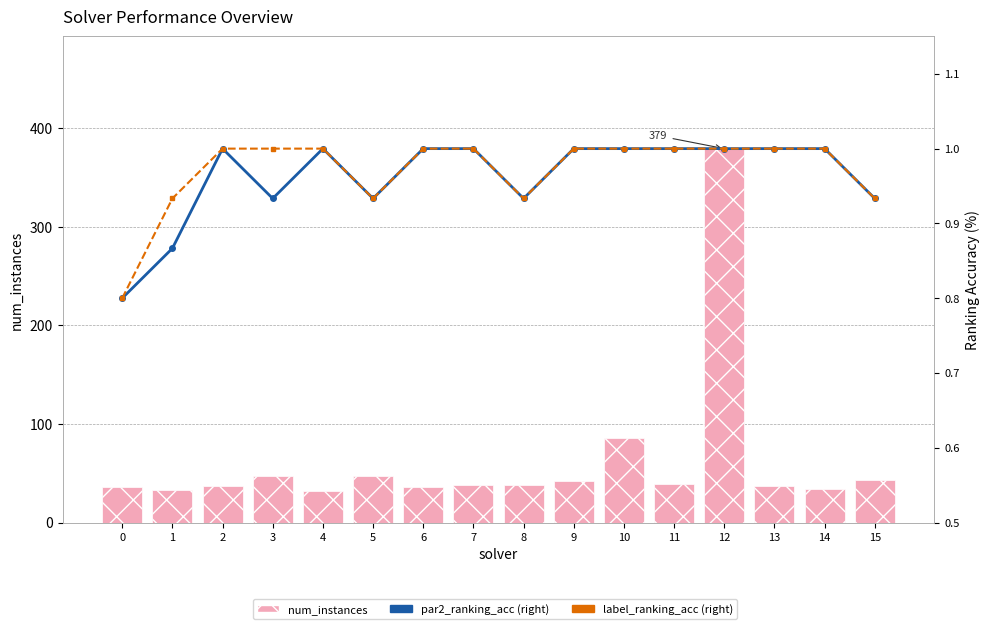

What is the lowest value of the label_ranking_acc (right) series?

0.8